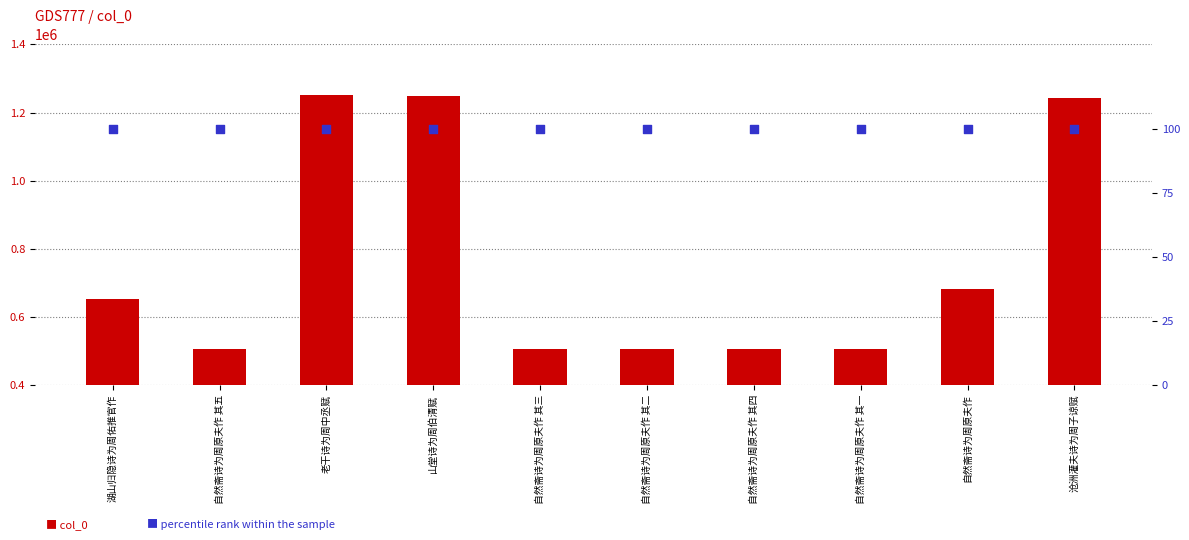

Which series has the largest Y range (max minus min)?

col_0